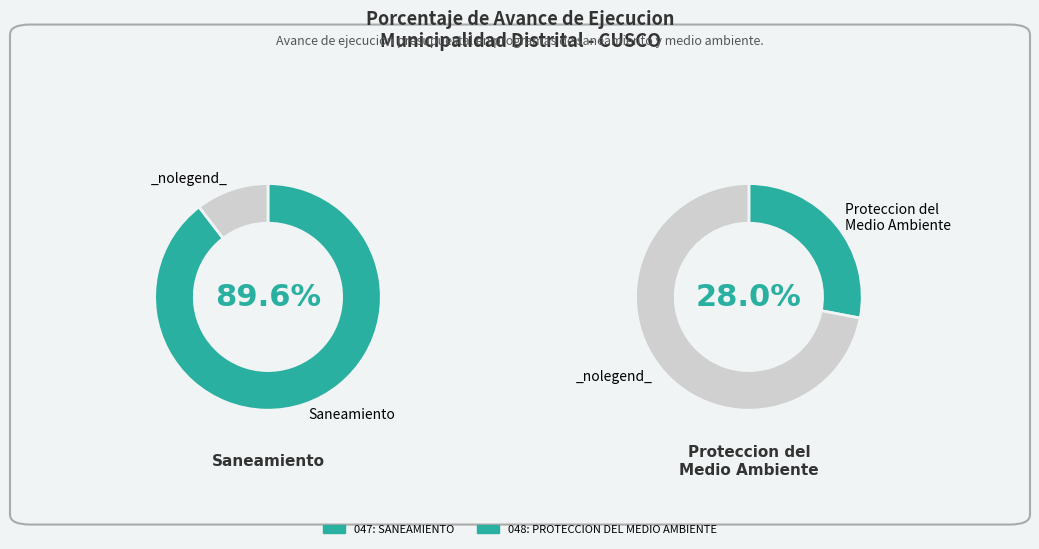

To the nearest percent, what is the average slice percentage?

50%